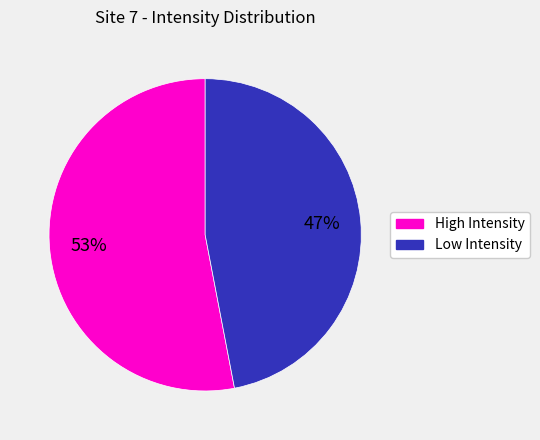

To the nearest percent, what is the average slice percentage?

50%